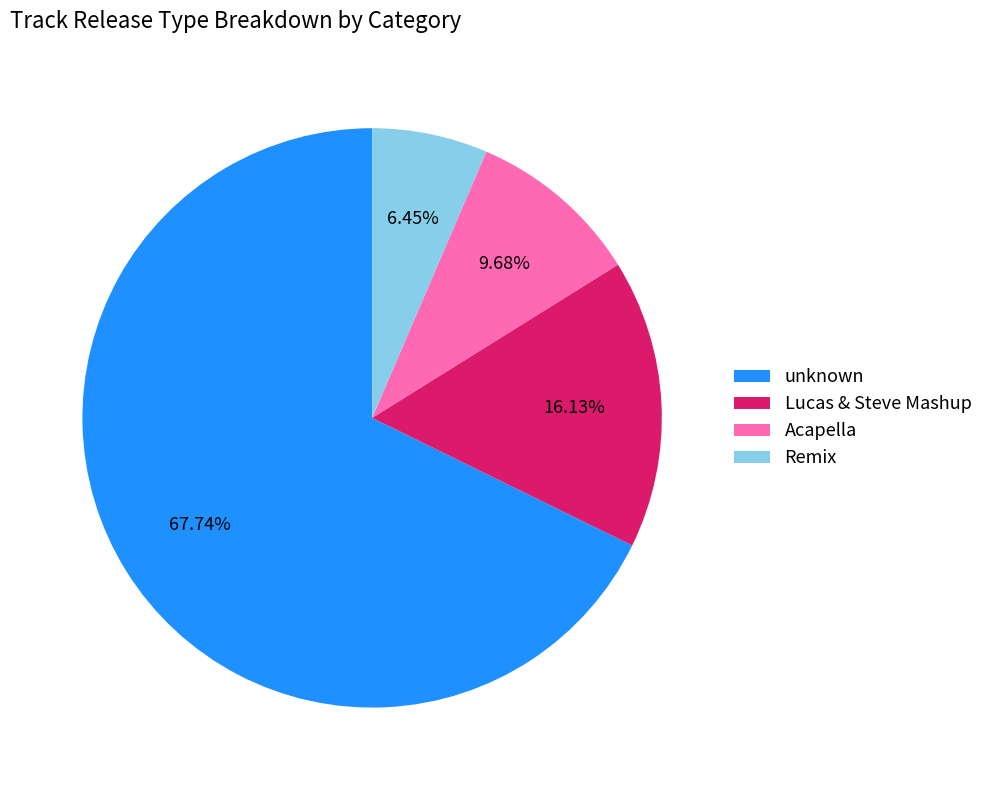

What is the smallest slice in the pie chart?

Remix